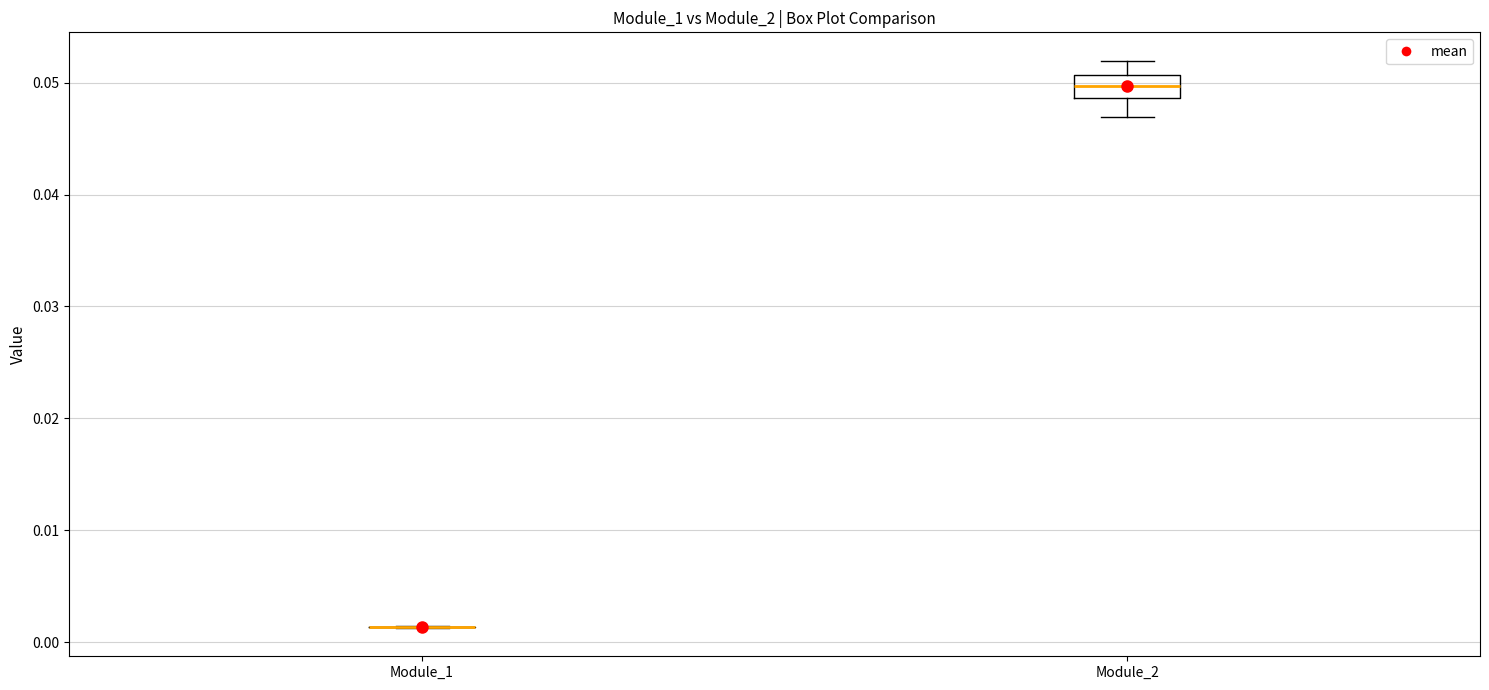

Reading left to right, transcribe this box plot: for each box, give where its median line is, the range the box spans, and where its two whiskers end, as read against the y-axis. The values are not printed on the chart, so give them approximately, as read against the axis.

Module_1: box collapsed to a line at 0.001, whiskers 0.001 to 0.001
Module_2: median 0.050, box 0.049 to 0.051, whiskers 0.047 to 0.052